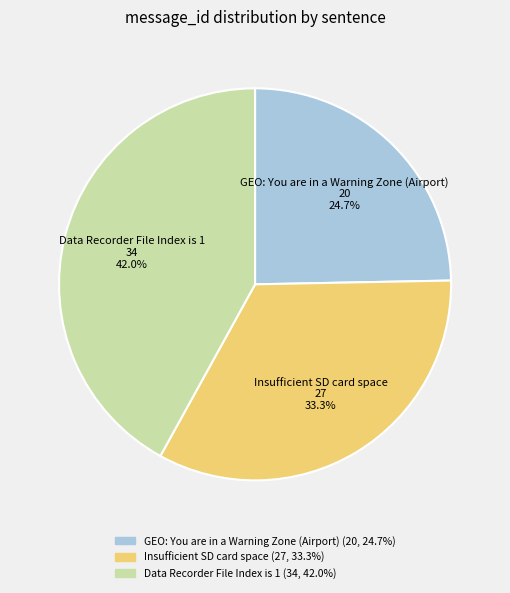

What percentage is the Data Recorder File Index is 1 slice, to the nearest percent?

42%